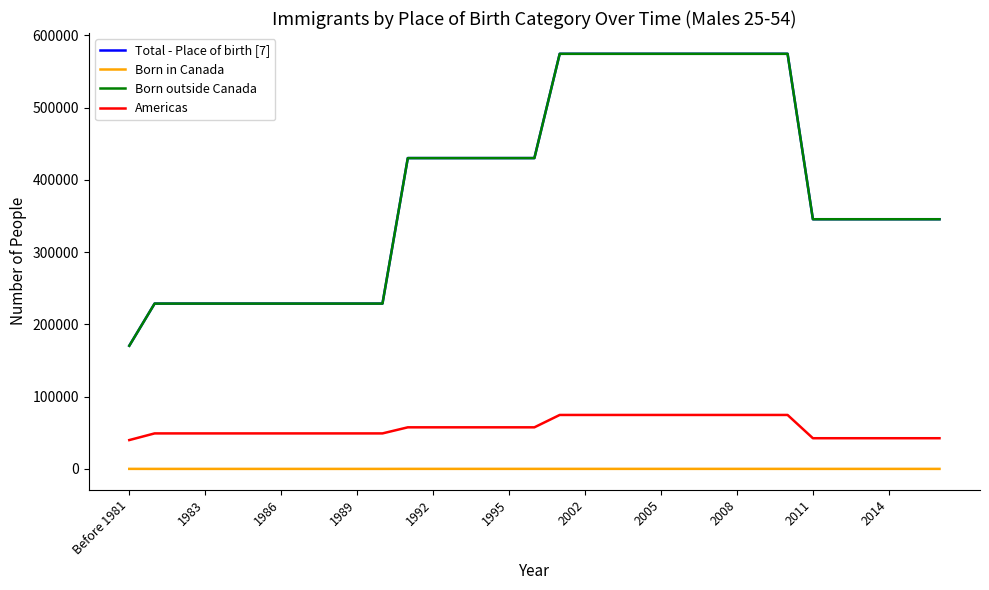

What is the minimum value for Born outside Canada?

170385